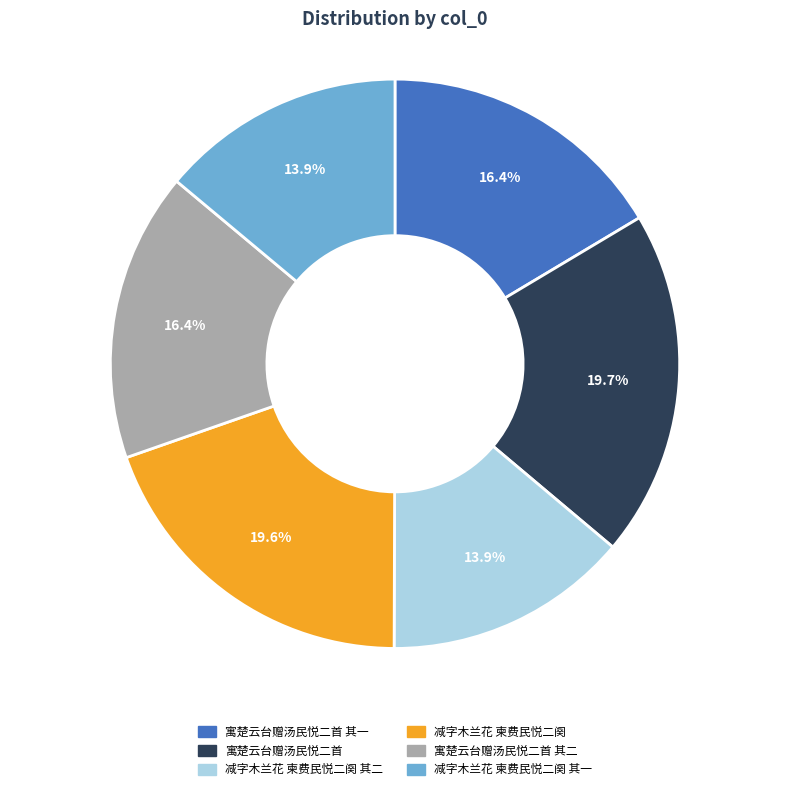

Is there a majority slice in this chart?

No